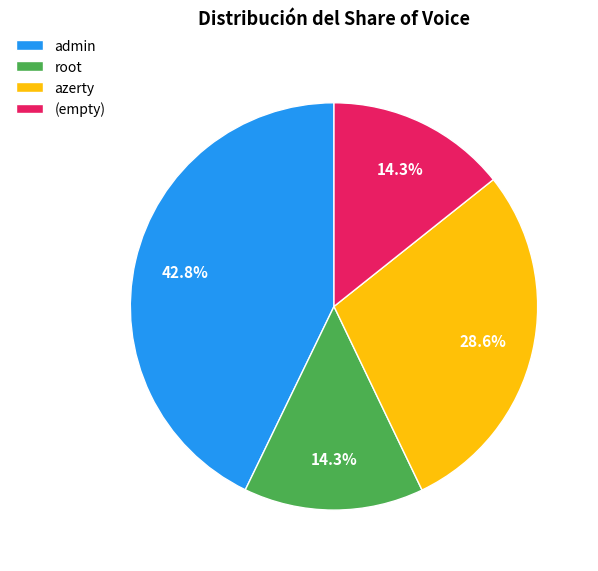

What is the largest slice in the pie chart?

admin